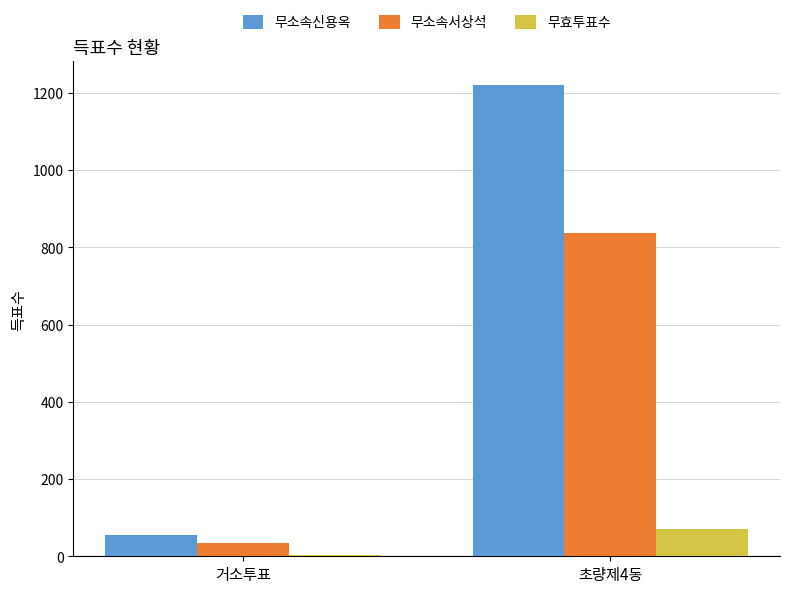

What is the spread (max minus min) of values at 초량제4동?

1150